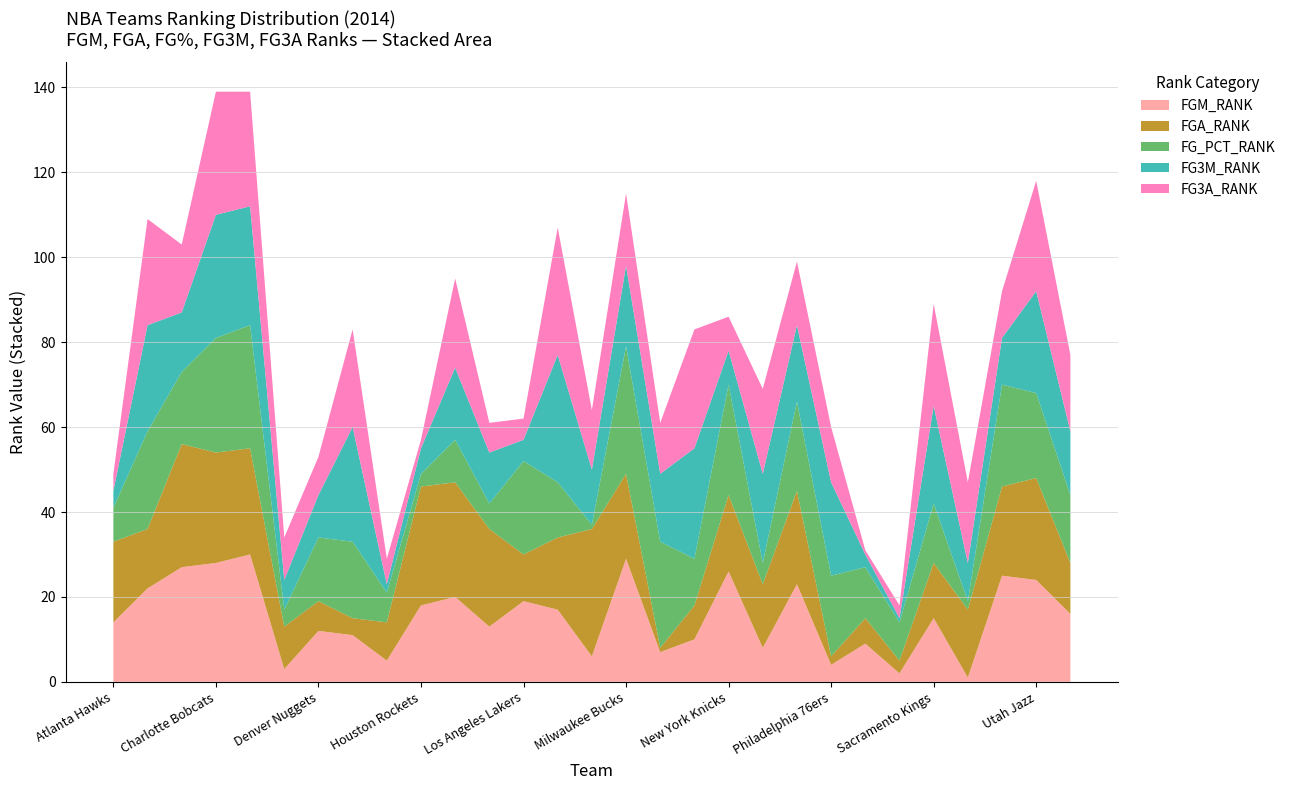

Reading right to left, transcribe all the data shown in this chart.

FGM_RANK: Washington Wizards=16	Utah Jazz=24	Toronto Raptors=25	San Antonio Spurs=1	Sacramento Kings=15	Portland Trail Blazers=2	Phoenix Suns=9	Philadelphia 76ers=4	Orlando Magic=23	Oklahoma City Thunder=8	New York Knicks=26	New Orleans Pelicans=10	Minnesota Timberwolves=7	Milwaukee Bucks=29	Miami Heat=6	Memphis Grizzlies=17	Los Angeles Lakers=19	Los Angeles Clippers=13	Indiana Pacers=20	Houston Rockets=18	Golden State Warriors=5	Detroit Pistons=11	Denver Nuggets=12	Dallas Mavericks=3	Chicago Bulls=30	Charlotte Bobcats=28	Brooklyn Nets=27	Boston Celtics=22	Atlanta Hawks=14
FGA_RANK: Washington Wizards=12	Utah Jazz=24	Toronto Raptors=21	San Antonio Spurs=16	Sacramento Kings=13	Portland Trail Blazers=3	Phoenix Suns=6	Philadelphia 76ers=2	Orlando Magic=22	Oklahoma City Thunder=15	New York Knicks=18	New Orleans Pelicans=8	Minnesota Timberwolves=1	Milwaukee Bucks=20	Miami Heat=30	Memphis Grizzlies=17	Los Angeles Lakers=11	Los Angeles Clippers=23	Indiana Pacers=27	Houston Rockets=28	Golden State Warriors=9	Detroit Pistons=4	Denver Nuggets=7	Dallas Mavericks=10	Chicago Bulls=25	Charlotte Bobcats=26	Brooklyn Nets=29	Boston Celtics=14	Atlanta Hawks=19
FG_PCT_RANK: Washington Wizards=16	Utah Jazz=20	Toronto Raptors=24	San Antonio Spurs=2	Sacramento Kings=14	Portland Trail Blazers=9	Phoenix Suns=12	Philadelphia 76ers=19	Orlando Magic=21	Oklahoma City Thunder=5	New York Knicks=26	New Orleans Pelicans=11	Minnesota Timberwolves=25	Milwaukee Bucks=30	Miami Heat=1	Memphis Grizzlies=13	Los Angeles Lakers=22	Los Angeles Clippers=6	Indiana Pacers=10	Houston Rockets=3	Golden State Warriors=7	Detroit Pistons=18	Denver Nuggets=15	Dallas Mavericks=4	Chicago Bulls=29	Charlotte Bobcats=27	Brooklyn Nets=17	Boston Celtics=23	Atlanta Hawks=8
FG3M_RANK: Washington Wizards=15	Utah Jazz=24	Toronto Raptors=11	San Antonio Spurs=9	Sacramento Kings=23	Portland Trail Blazers=1	Phoenix Suns=3	Philadelphia 76ers=22	Orlando Magic=18	Oklahoma City Thunder=21	New York Knicks=8	New Orleans Pelicans=26	Minnesota Timberwolves=16	Milwaukee Bucks=19	Miami Heat=13	Memphis Grizzlies=30	Los Angeles Lakers=5	Los Angeles Clippers=12	Indiana Pacers=17	Houston Rockets=6	Golden State Warriors=2	Detroit Pistons=27	Denver Nuggets=10	Dallas Mavericks=7	Chicago Bulls=28	Charlotte Bobcats=29	Brooklyn Nets=14	Boston Celtics=25	Atlanta Hawks=4
FG3A_RANK: Washington Wizards=18	Utah Jazz=26	Toronto Raptors=11	San Antonio Spurs=19	Sacramento Kings=24	Portland Trail Blazers=3	Phoenix Suns=1	Philadelphia 76ers=13	Orlando Magic=15	Oklahoma City Thunder=20	New York Knicks=8	New Orleans Pelicans=28	Minnesota Timberwolves=12	Milwaukee Bucks=17	Miami Heat=14	Memphis Grizzlies=30	Los Angeles Lakers=5	Los Angeles Clippers=7	Indiana Pacers=21	Houston Rockets=2	Golden State Warriors=6	Detroit Pistons=23	Denver Nuggets=9	Dallas Mavericks=10	Chicago Bulls=27	Charlotte Bobcats=29	Brooklyn Nets=16	Boston Celtics=25	Atlanta Hawks=4